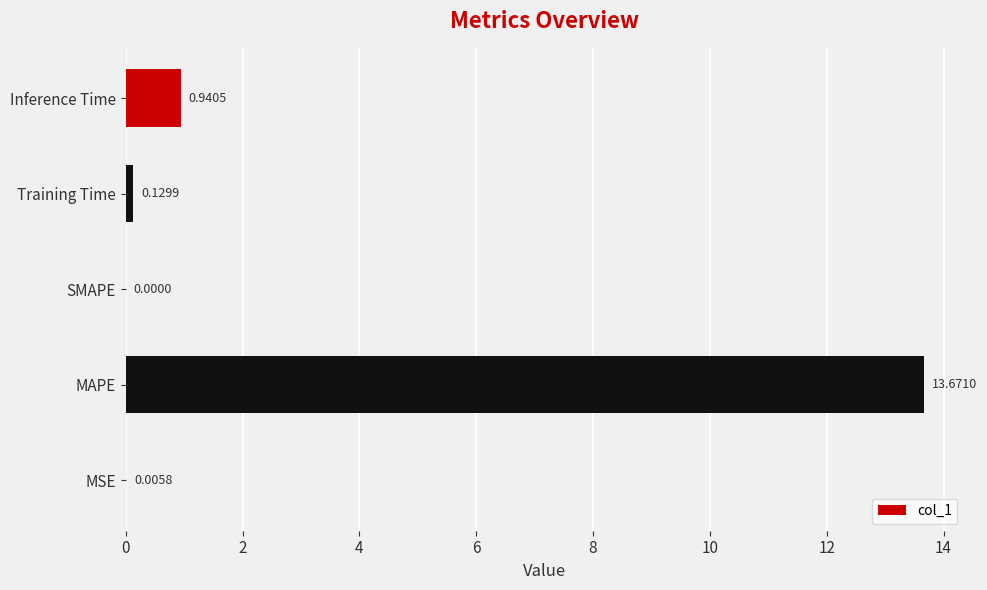

What is the change in value from MSE to Training Time?

+0.1